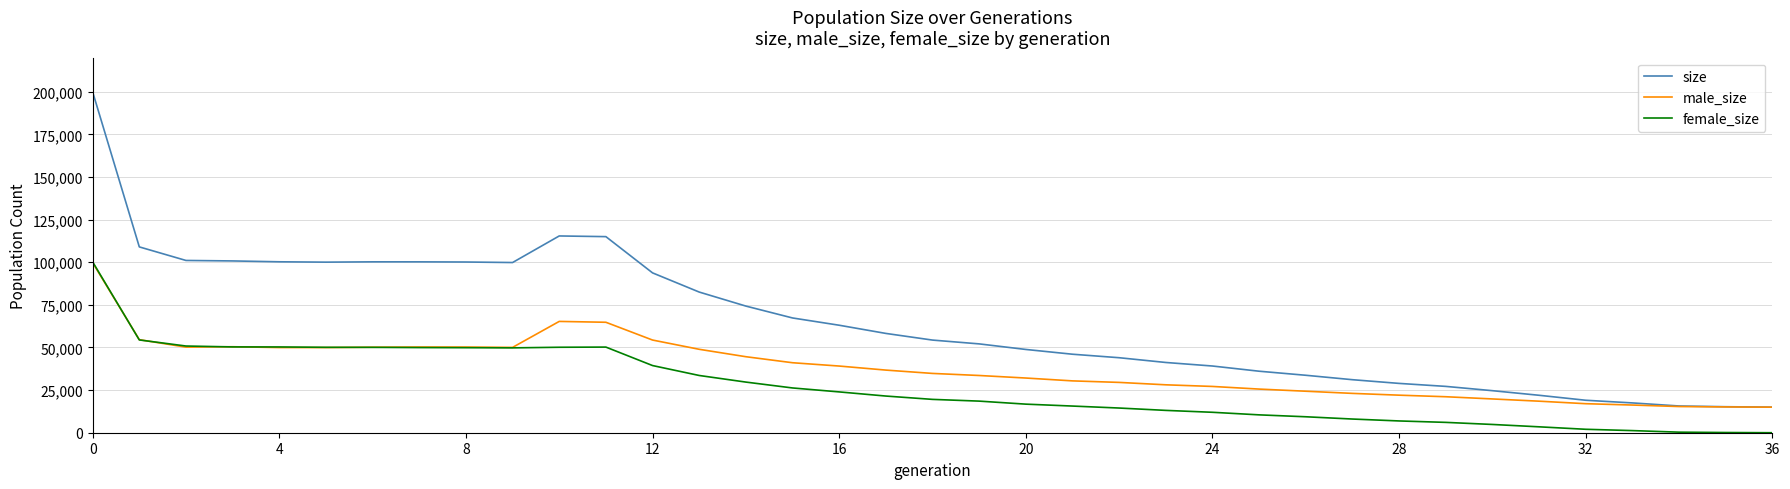

Rank the series by their average value, from lowest to highest.

female_size, male_size, size